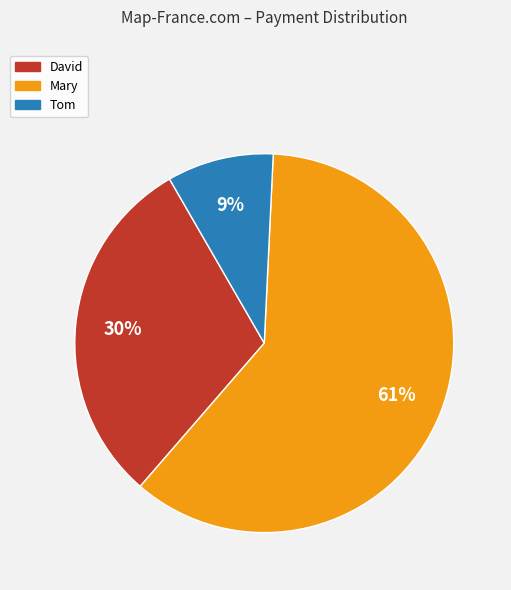

Count the number of slices in the pie.

3